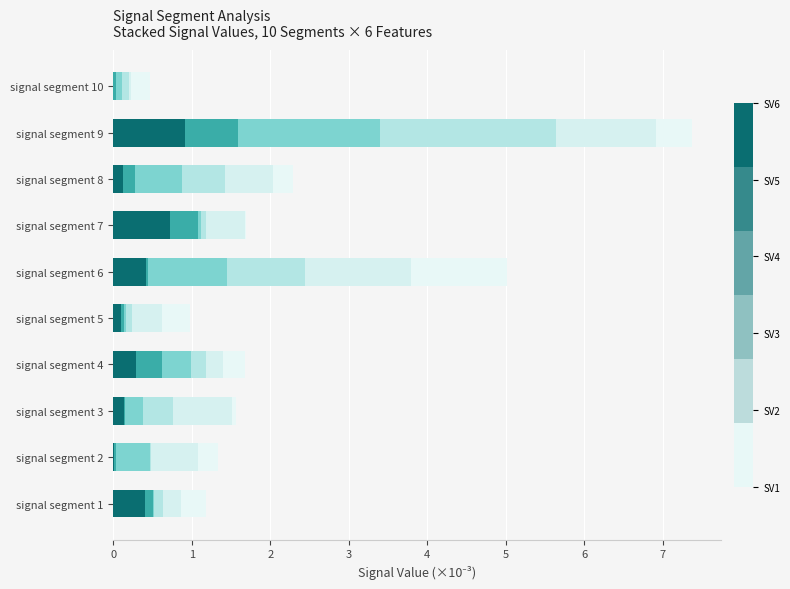

How many series are shown in this chart?

6